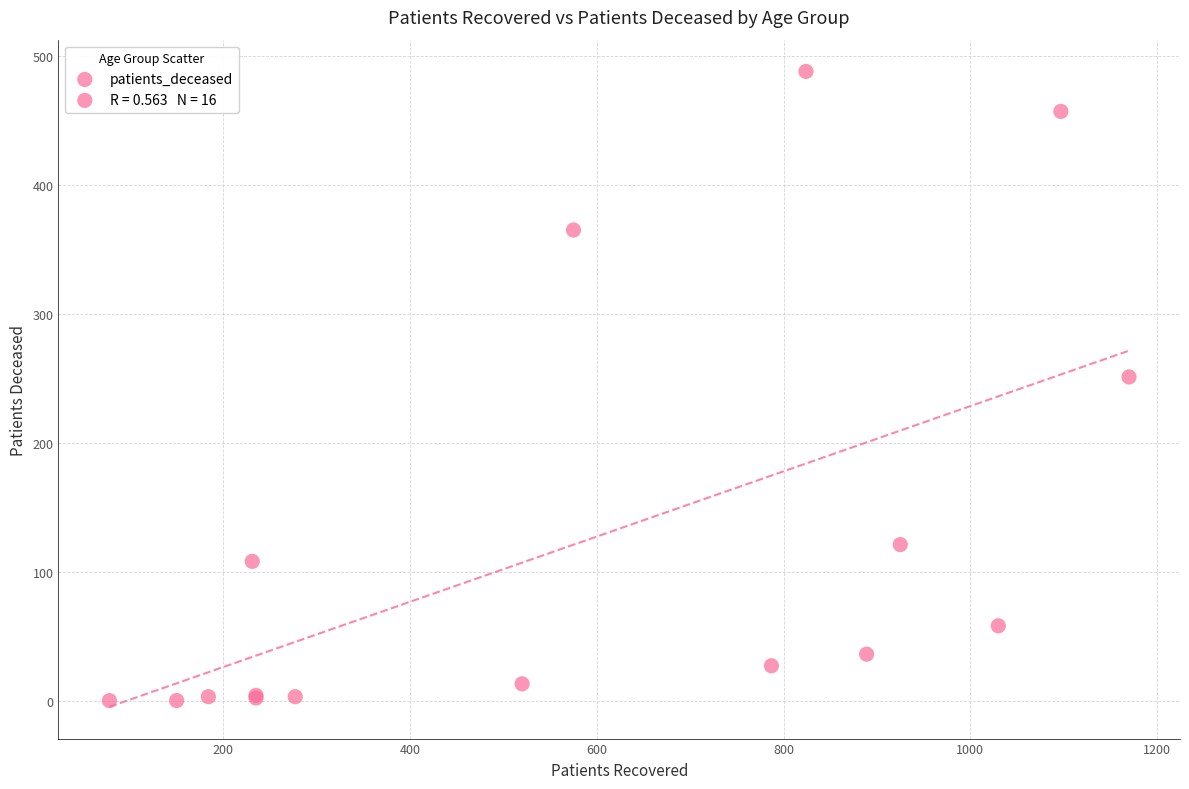

What Y value in the scatter plot is closest to 244?

251